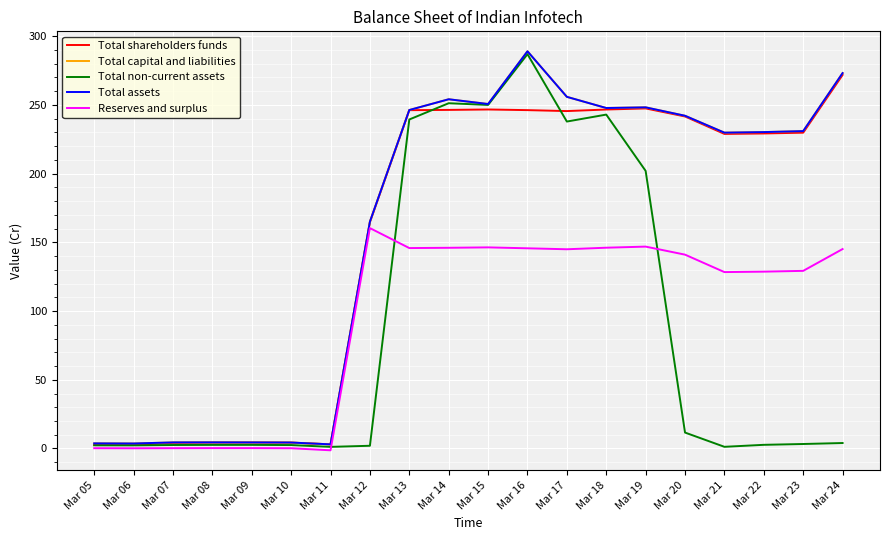

What is the value of the Total capital and liabilities point at the 8th from the left?

165.1